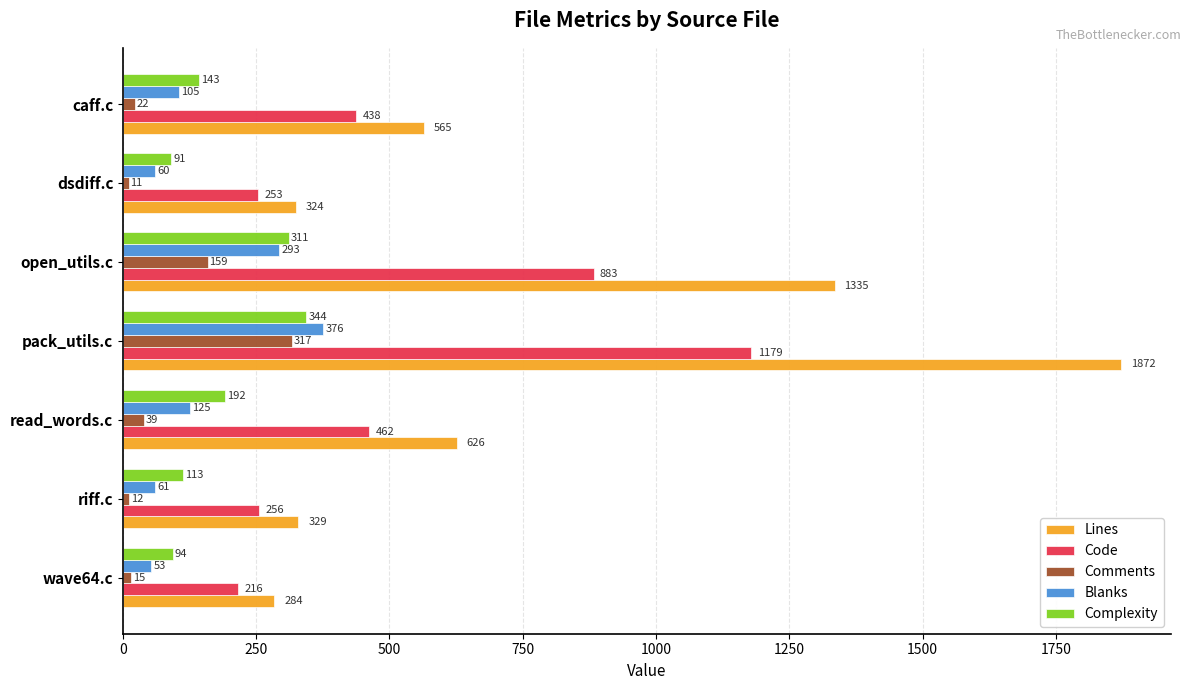

How many data points in Code are less than 438?

3